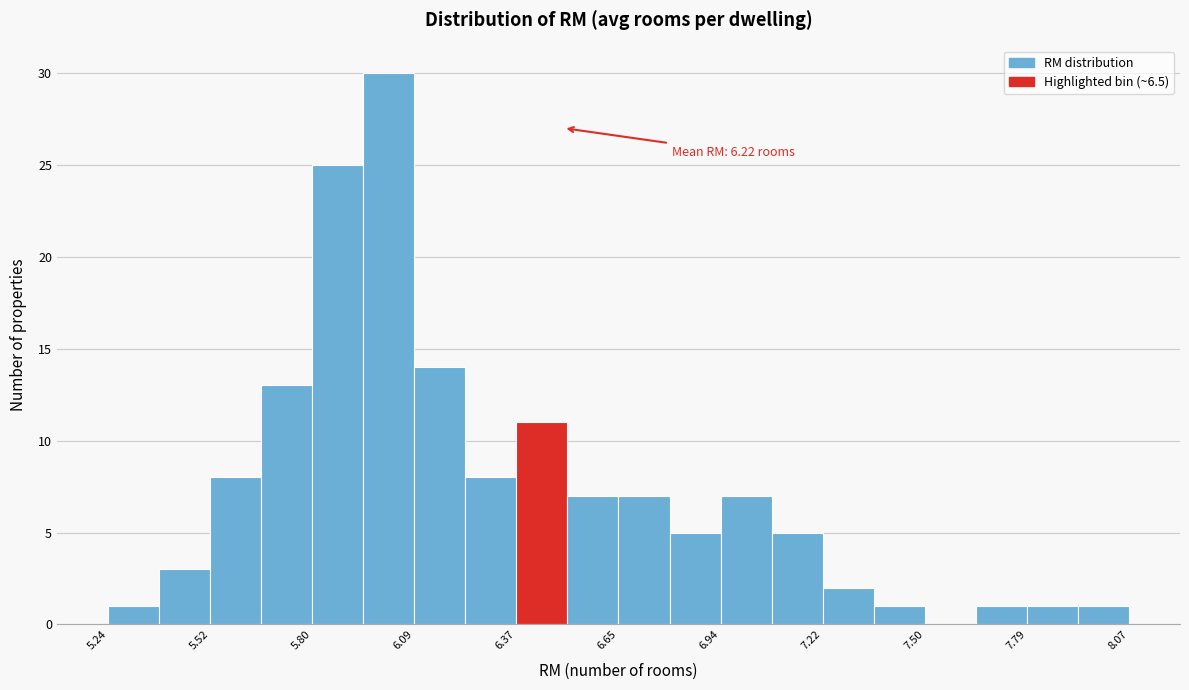

Around what value on the x-axis is the tallest bar? Give the approximate position of its centre, as read against the axis.

6.00